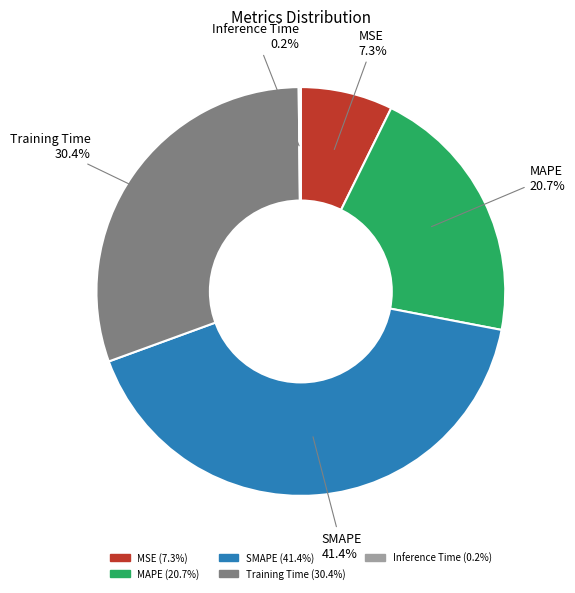

What percentage is the MAPE slice, to the nearest percent?

21%